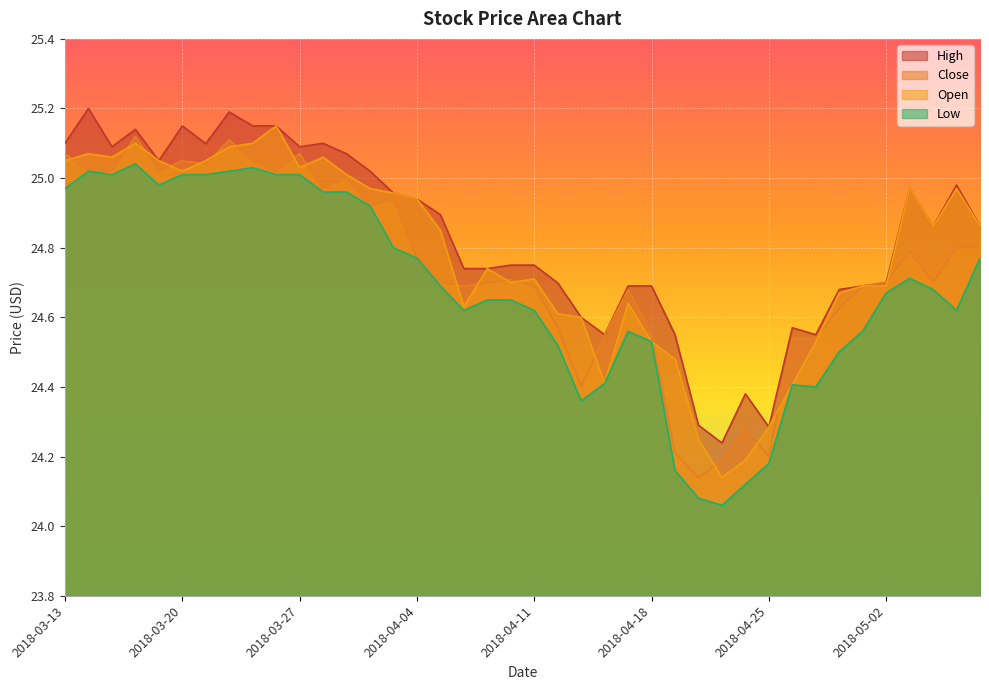

What is the average value of the Open series?

24.8